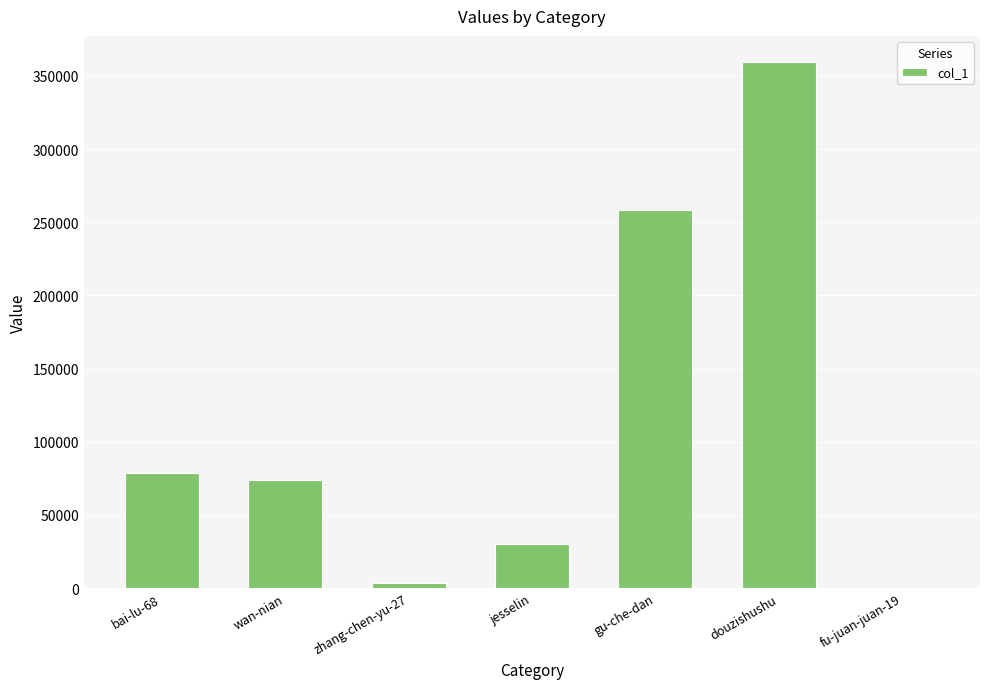

Which has a higher value, douzishushu or bai-lu-68?

douzishushu